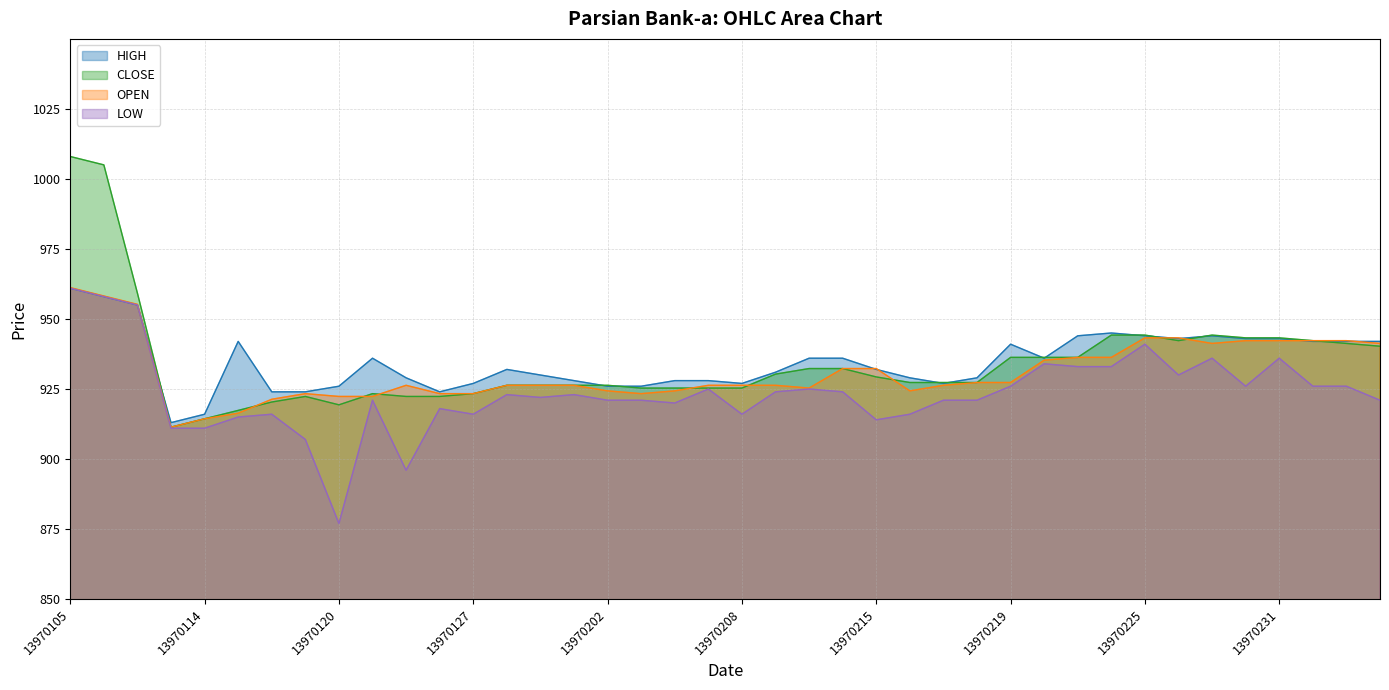

After their last crossing, which series has the higher values: HIGH or OPEN?

HIGH